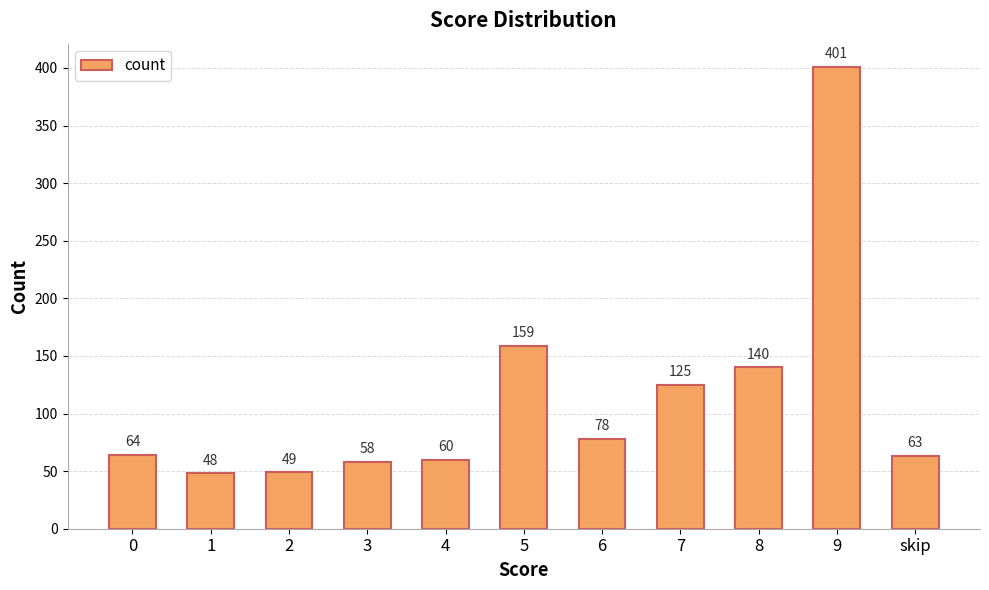

What is the sum of the values at 8 and 5?

299